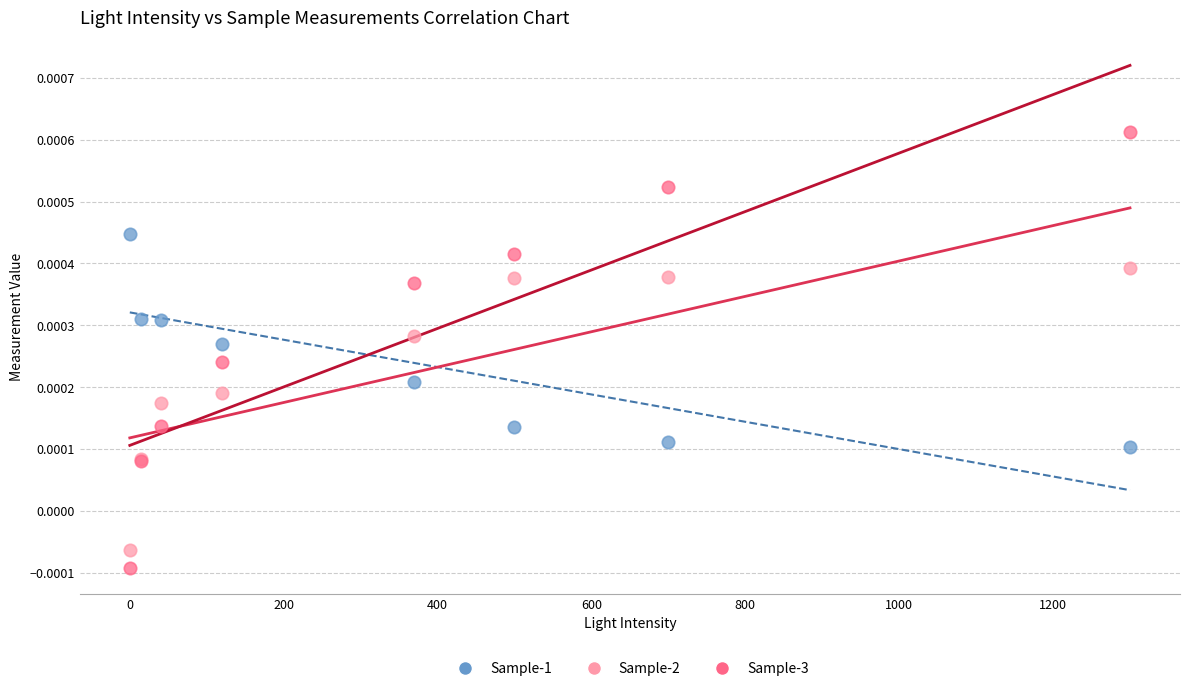

Which series has the widest spread of Y values?

Sample-3